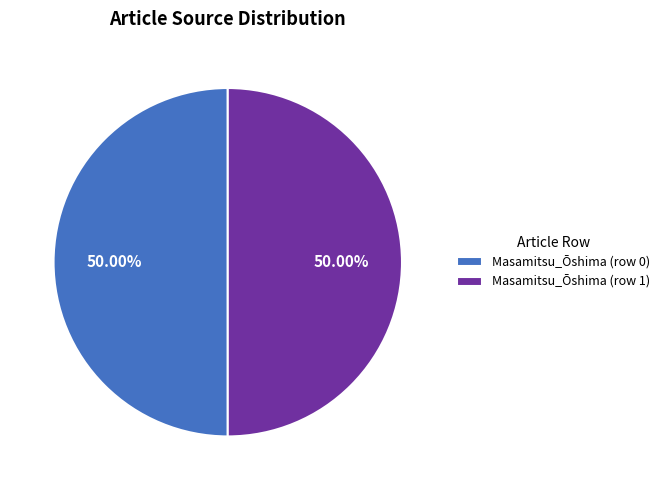

What is the ratio of the value at Masamitsu_Ōshima (row 0) to the value at Masamitsu_Ōshima (row 1)?

1.0